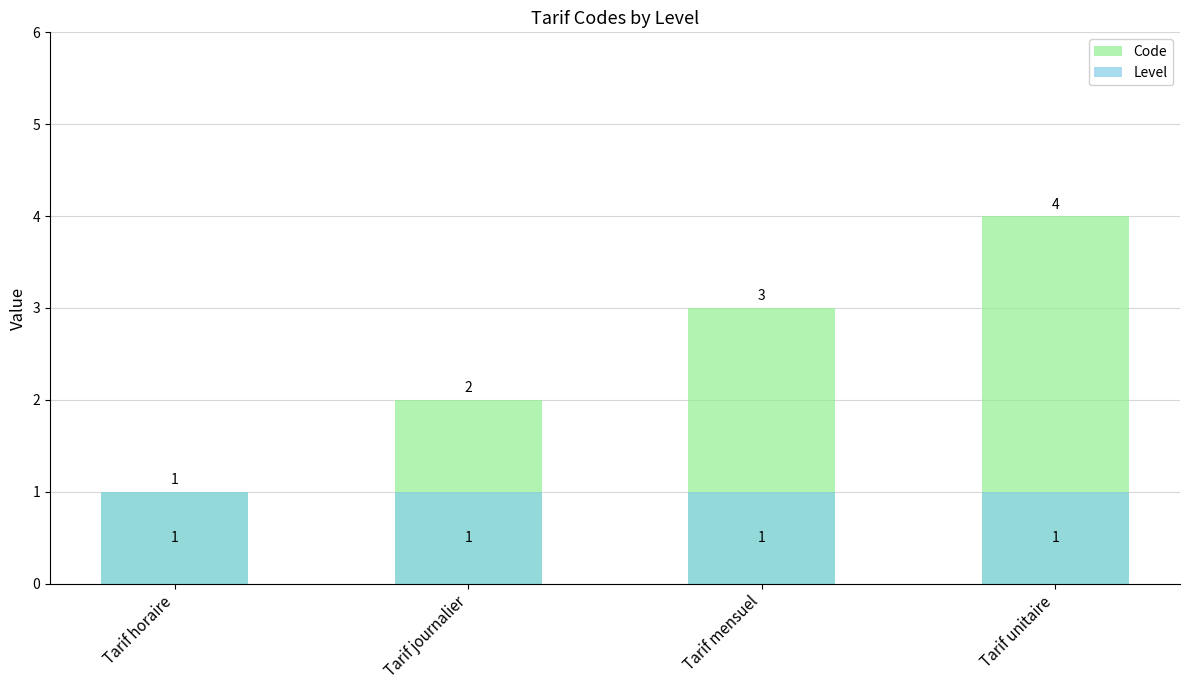

At how many categories does at least one series exceed 1?

3